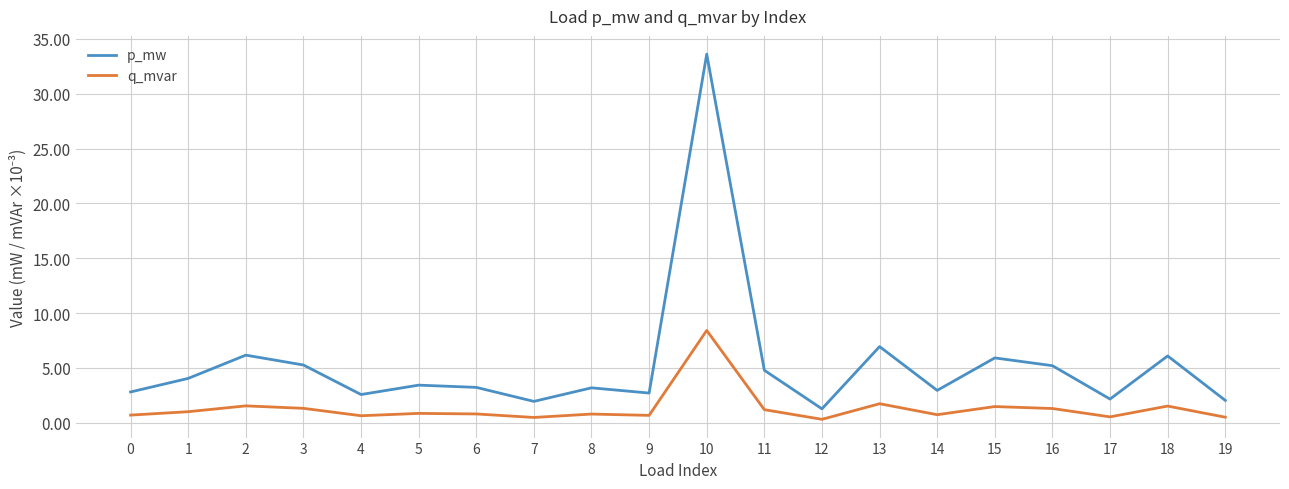

Which category has the lowest value across all series?

12